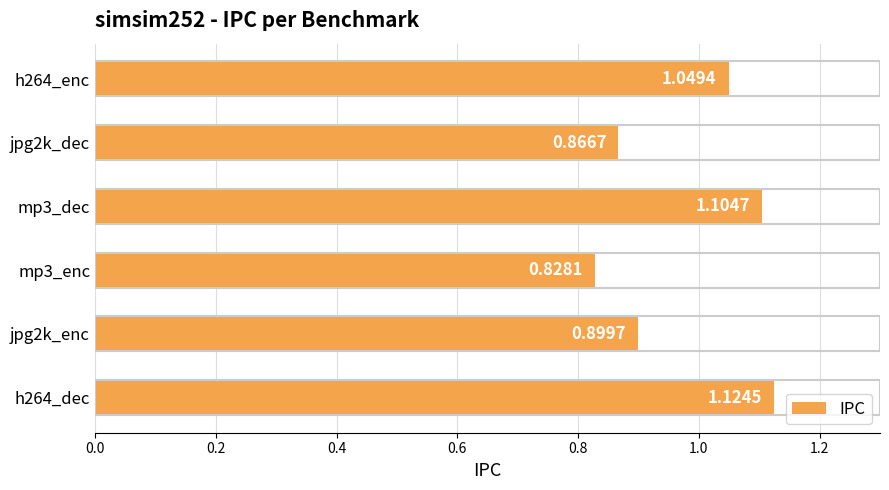

What is the difference between the maximum and minimum values?

0.3